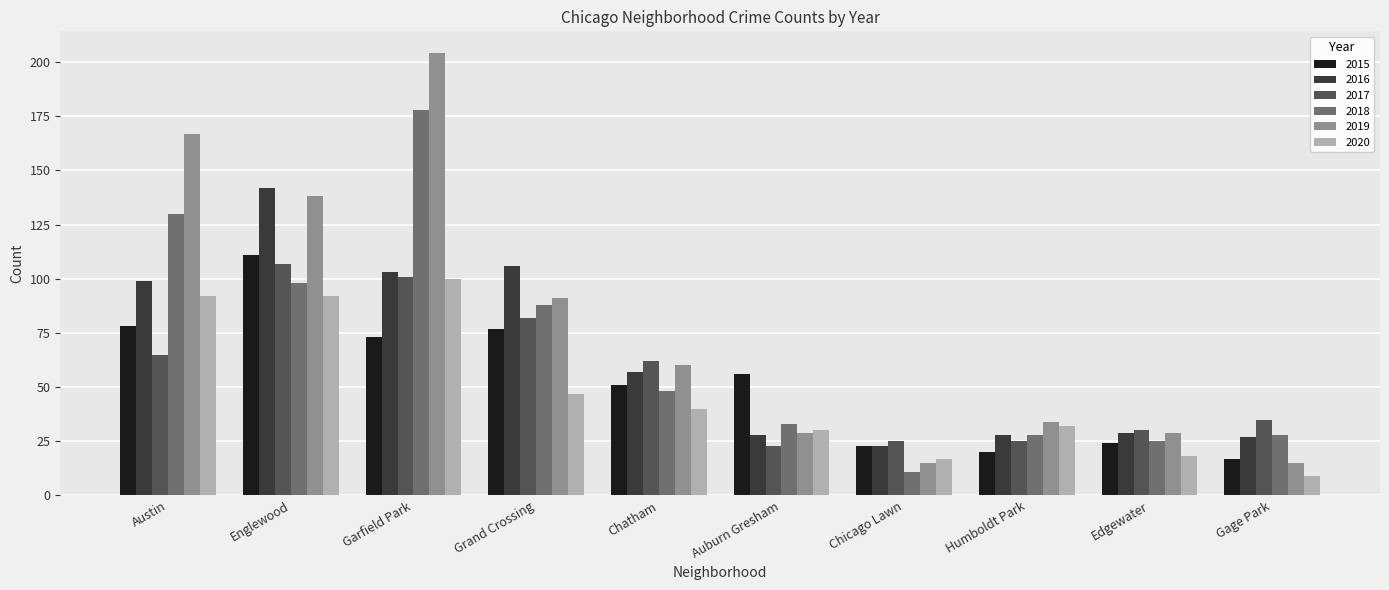

What is the value of the 2020 bar at the 3rd from the left?

100